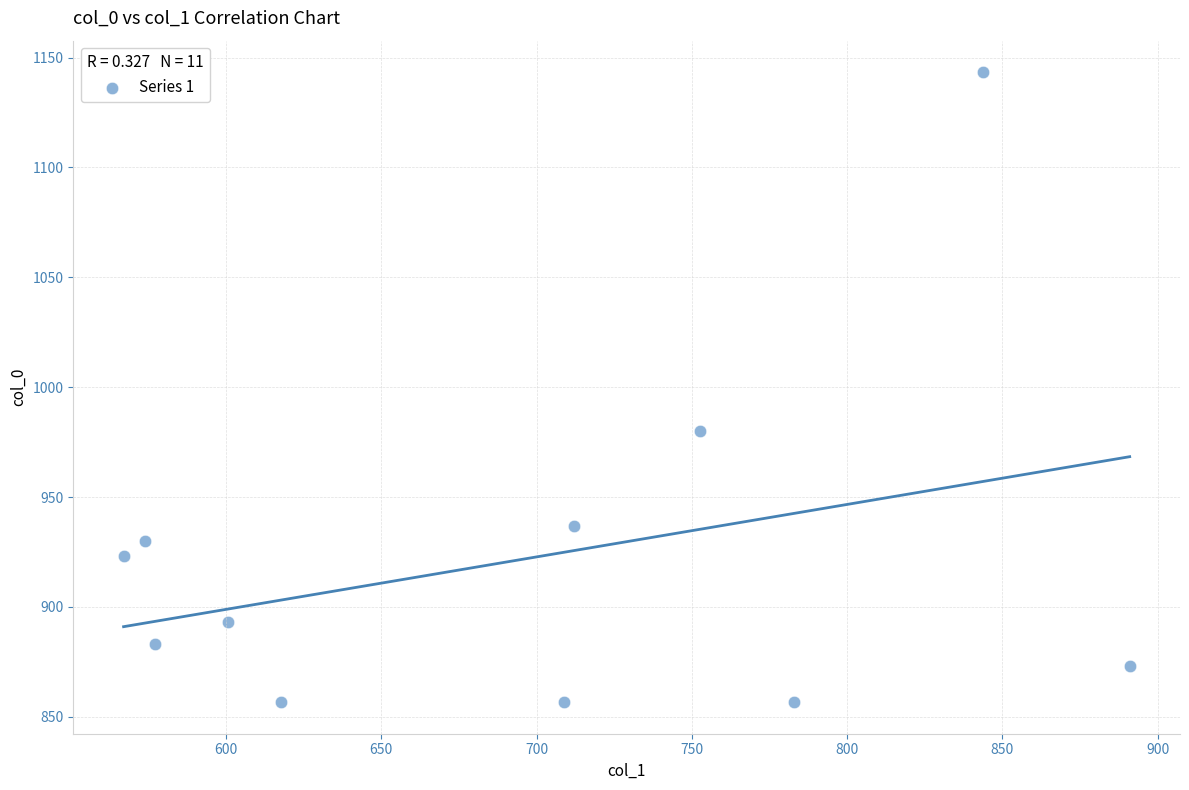

What is the average X value?

693.4